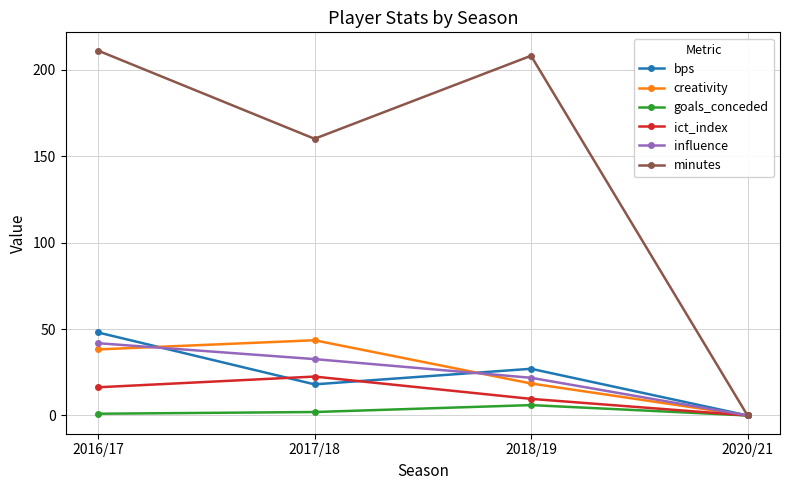

Is it true that goals_conceded equals 6.0 at 2018/19?

True